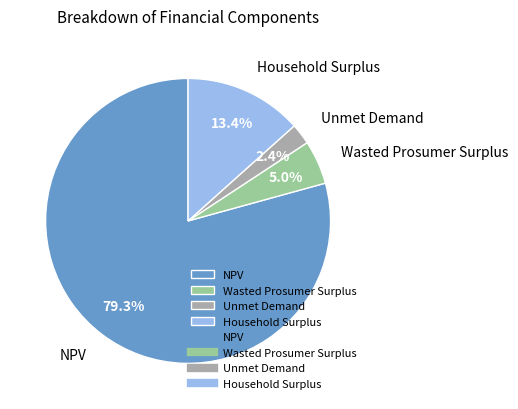

Rank the categories by value from highest to lowest.

NPV, Household Surplus, Wasted Prosumer Surplus, Unmet Demand